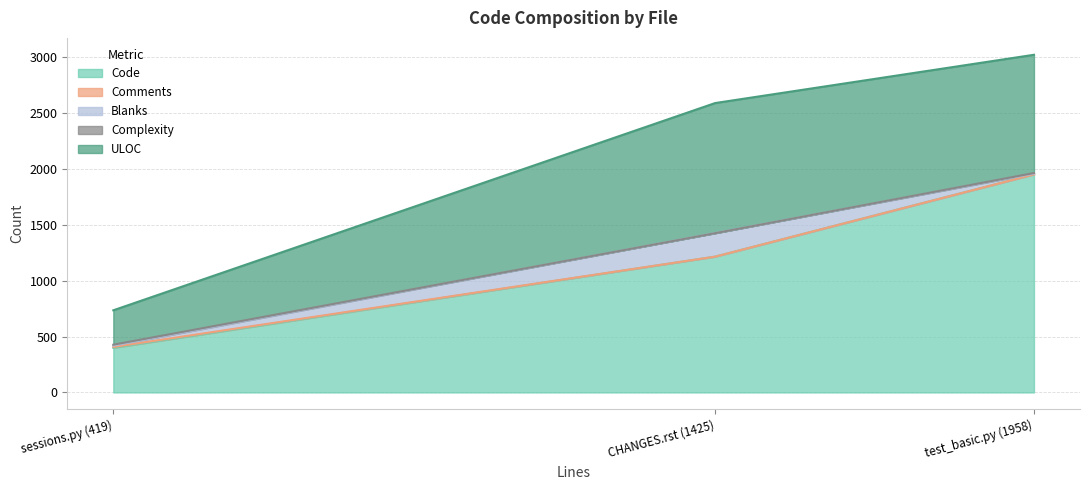

True or false: ULOC has a value of 308 at sessions.py (419).

True